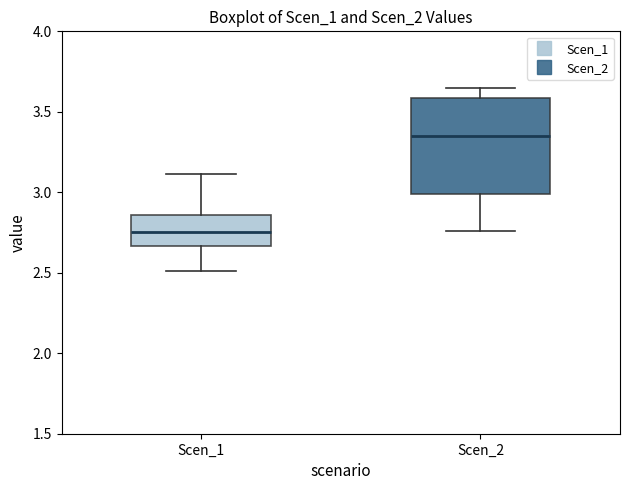

Reading left to right, read every box against the y-axis: the position of its median line, the range the box covers, and the ends of its whiskers. The values are not printed on the chart, so give them approximately, as read against the axis.

Scen_1: median 2.75, box 2.65 to 2.85, whiskers 2.50 to 3.10
Scen_2: median 3.35, box 3.00 to 3.60, whiskers 2.75 to 3.65